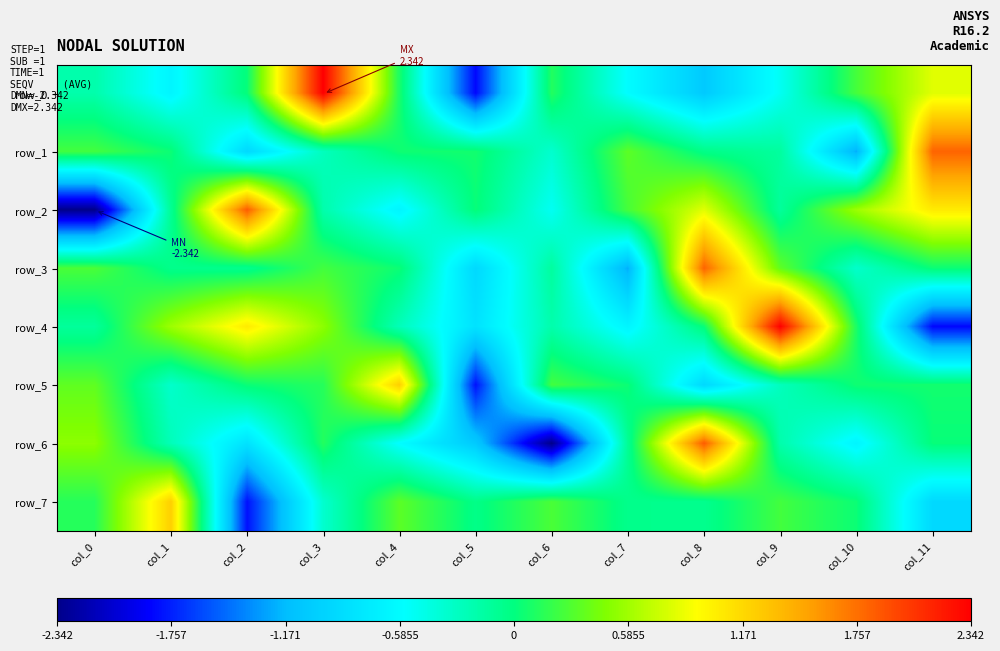

Reading left to right, transcribe all the data shown in this chart.

row_0: col_0=-0.2	col_1=-0.6	col_2=0.0	col_3=2.3	col_4=0.1	col_5=-1.9	col_6=0.1	col_7=-0.6	col_8=-1.1	col_9=-0.5	col_10=0.3	col_11=0.8
row_1: col_0=0.2	col_1=0.0	col_2=-0.9	col_3=-0.3	col_4=0.1	col_5=0.1	col_6=-0.3	col_7=0.3	col_8=-0.0	col_9=-0.1	col_10=-1.2	col_11=1.8
row_2: col_0=-2.3	col_1=-0.1	col_2=1.9	col_3=-0.2	col_4=-0.6	col_5=0.0	col_6=-0.5	col_7=0.3	col_8=0.8	col_9=-0.1	col_10=0.6	col_11=1.1
row_3: col_0=0.3	col_1=-0.1	col_2=-0.1	col_3=0.2	col_4=0.0	col_5=-0.9	col_6=-0.1	col_7=-1.2	col_8=1.8	col_9=0.3	col_10=-0.3	col_11=0.0
row_4: col_0=-0.1	col_1=0.6	col_2=1.1	col_3=0.5	col_4=-0.3	col_5=-0.8	col_6=-0.2	col_7=-0.6	col_8=0.0	col_9=2.3	col_10=0.1	col_11=-1.9
row_5: col_0=0.3	col_1=-0.3	col_2=0.0	col_3=0.1	col_4=1.2	col_5=-1.8	col_6=0.2	col_7=0.0	col_8=-0.9	col_9=-0.3	col_10=0.1	col_11=0.1
row_6: col_0=0.5	col_1=-0.3	col_2=-0.8	col_3=0.1	col_4=-0.6	col_5=-1.1	col_6=-2.3	col_7=-0.1	col_8=1.9	col_9=-0.2	col_10=-0.6	col_11=0.0
row_7: col_0=0.1	col_1=1.2	col_2=-1.8	col_3=-0.3	col_4=0.3	col_5=-0.0	col_6=0.3	col_7=-0.1	col_8=-0.1	col_9=0.2	col_10=0.0	col_11=-0.9